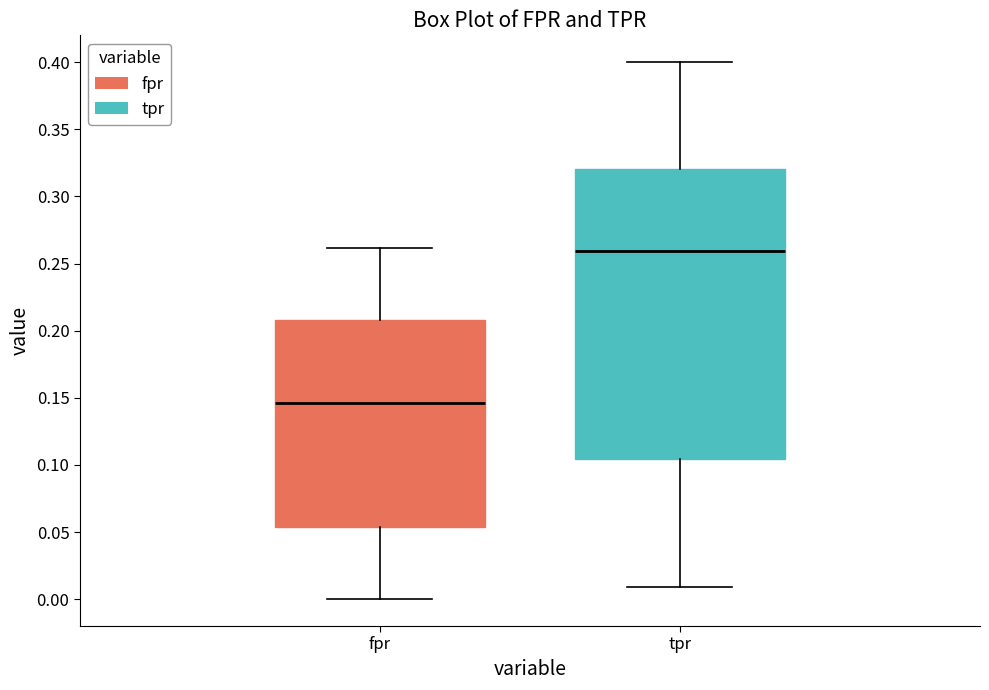

Which box is the tallest, from its lower edge to its upper edge?

tpr